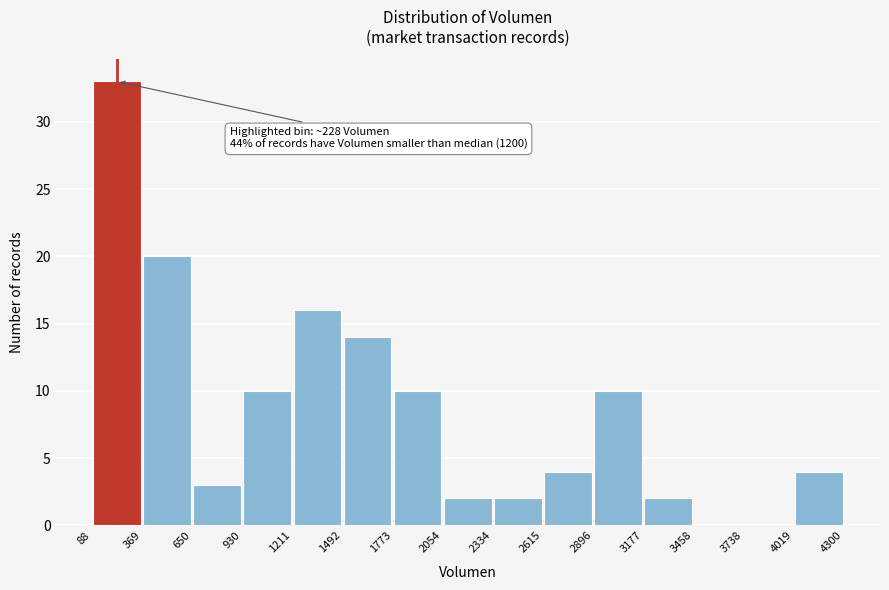

Over which range of the x-axis is the bar tallest?

88 to 369